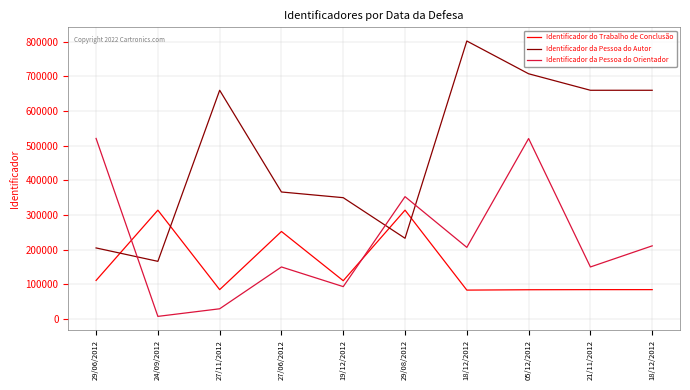

Does the chart have visible grid lines?

Yes